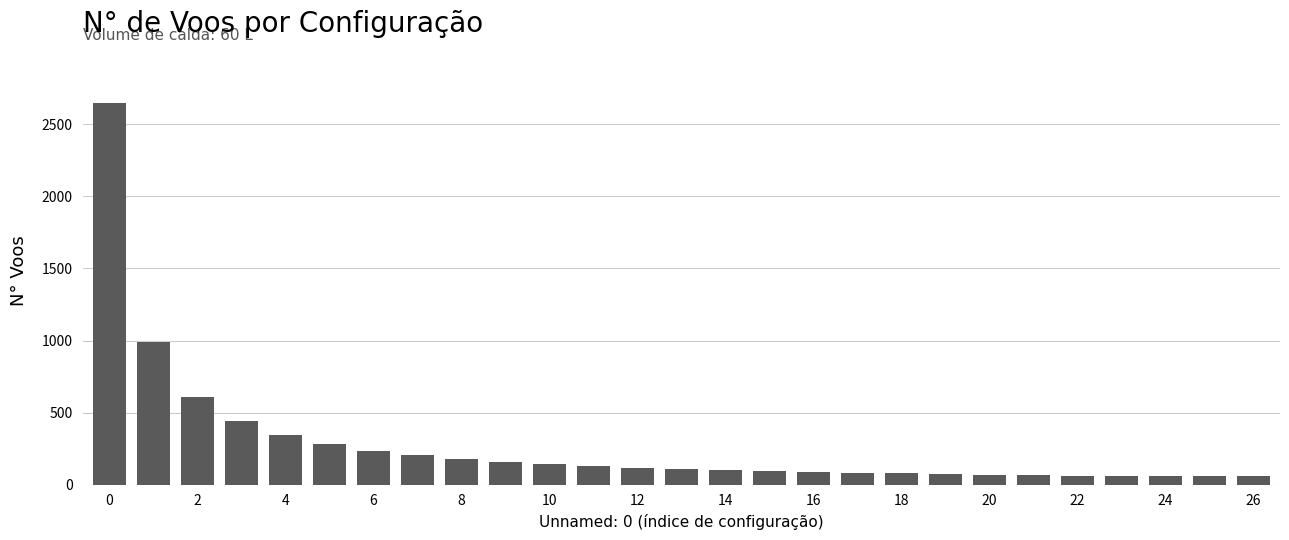

Does the chart contain stacked bars?

No